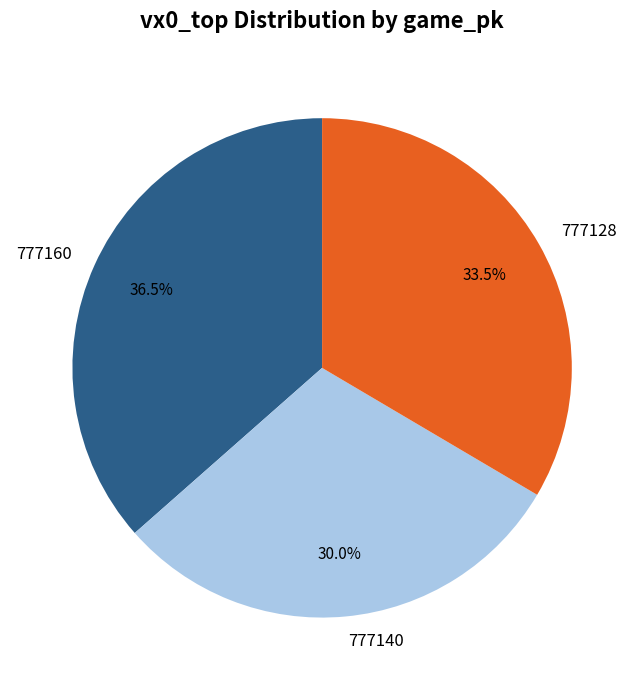

Is 777128 the majority of the pie?

No